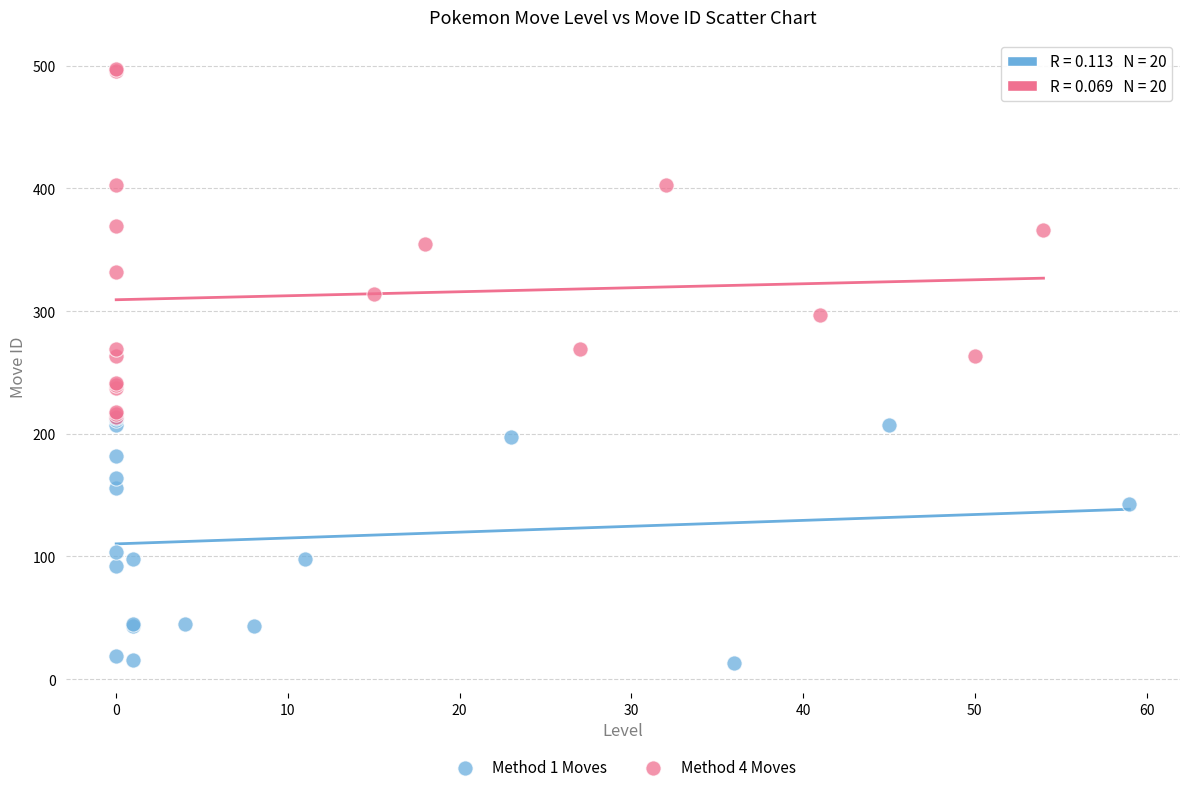

Which series contains the lowest Y value?

Method 1 Moves